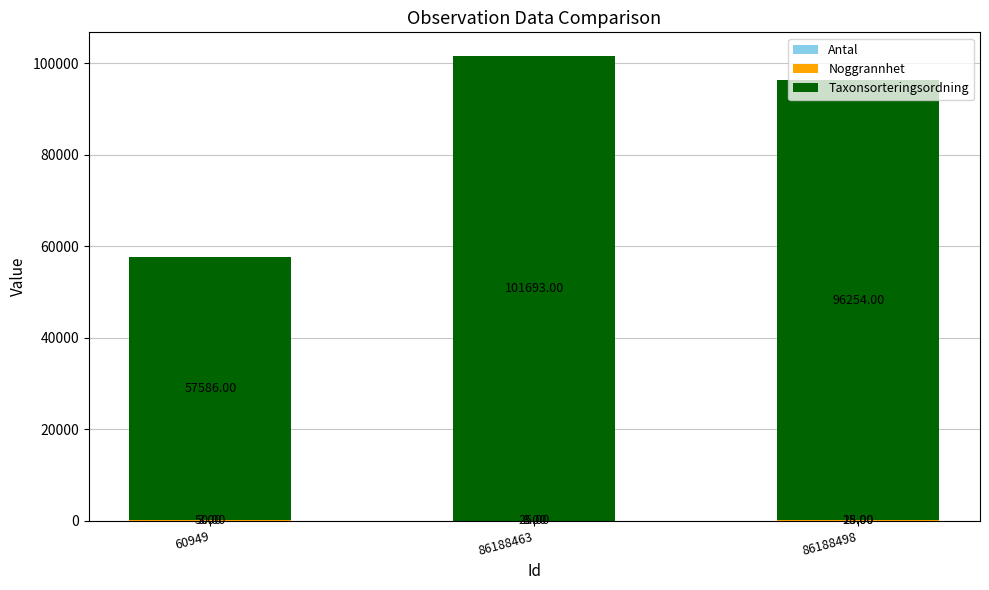

At which category is the sum across all series the highest?

86188463